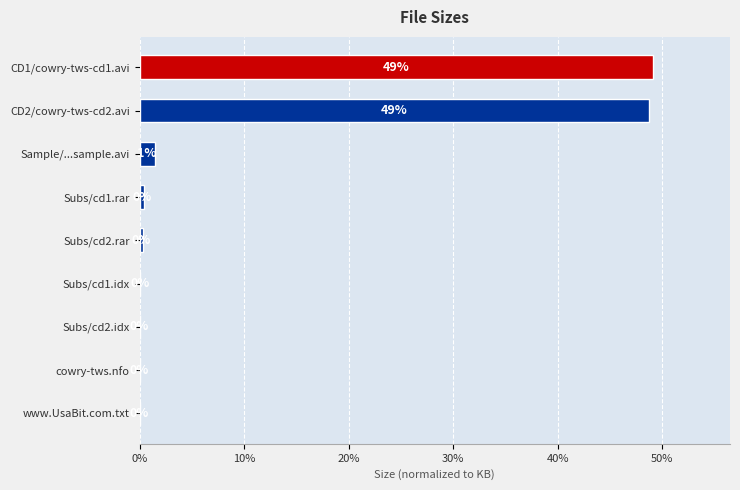

What is the maximum value shown in the chart?

49.1